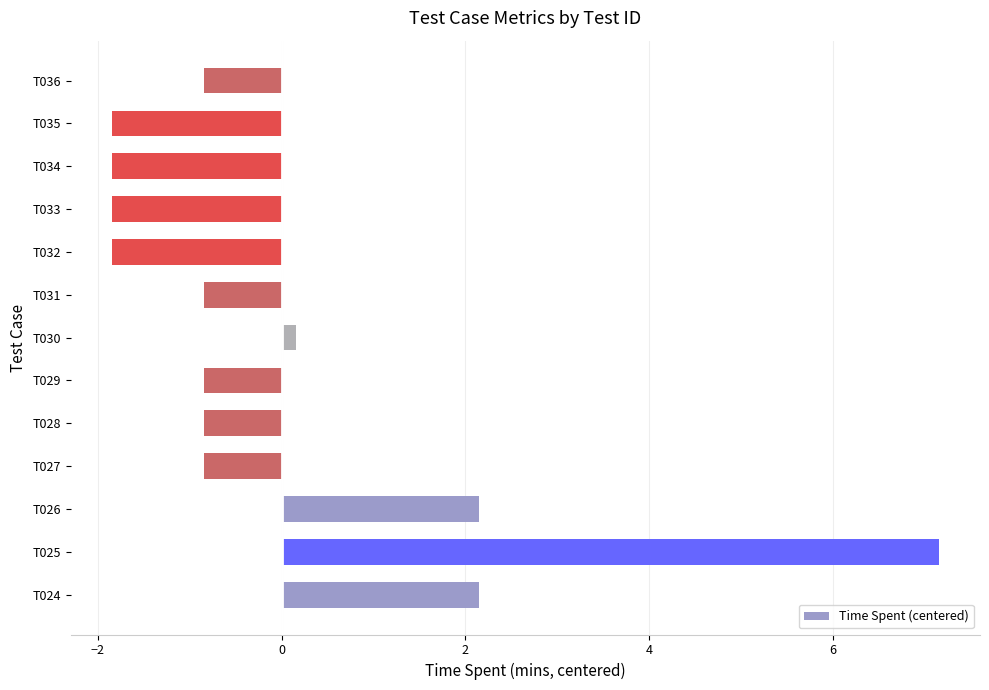

How many bars are there in total?

13